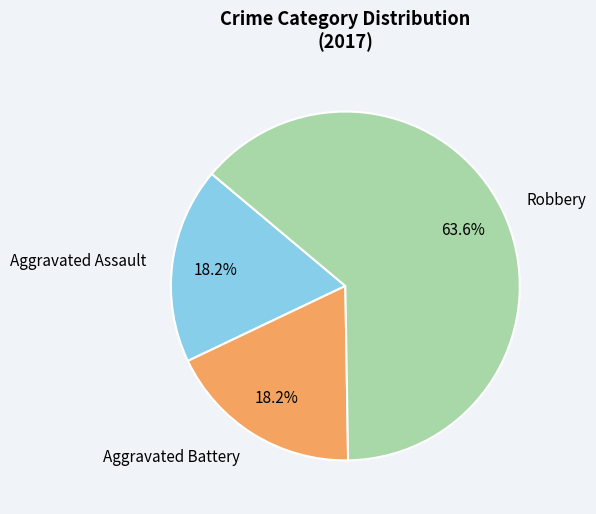

Is Robbery the majority of the pie?

Yes